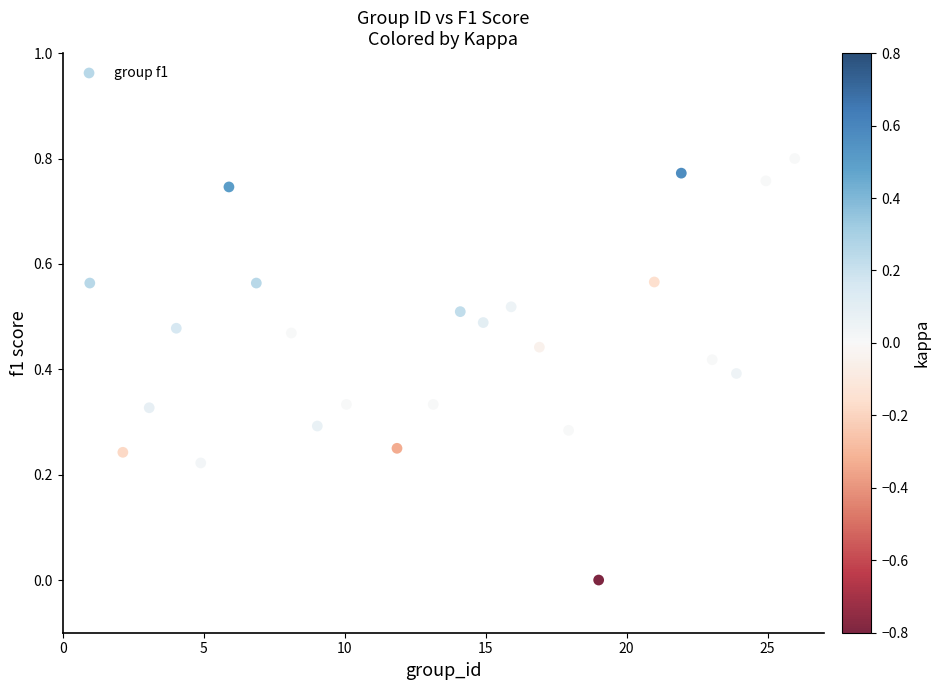

What is the range of X values (max minus min)?

25.0